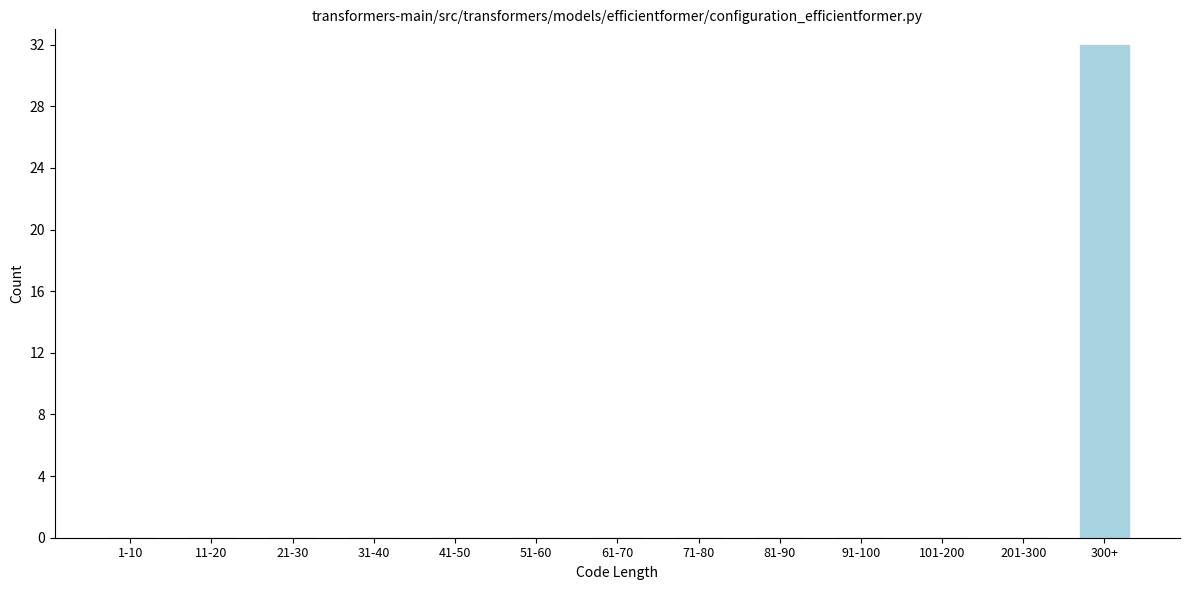

Reading left to right, extract all data points from this chart.

1-10=0	11-20=0	21-30=0	31-40=0	41-50=0	51-60=0	61-70=0	71-80=0	81-90=0	91-100=0	101-200=0	201-300=0	300+=32